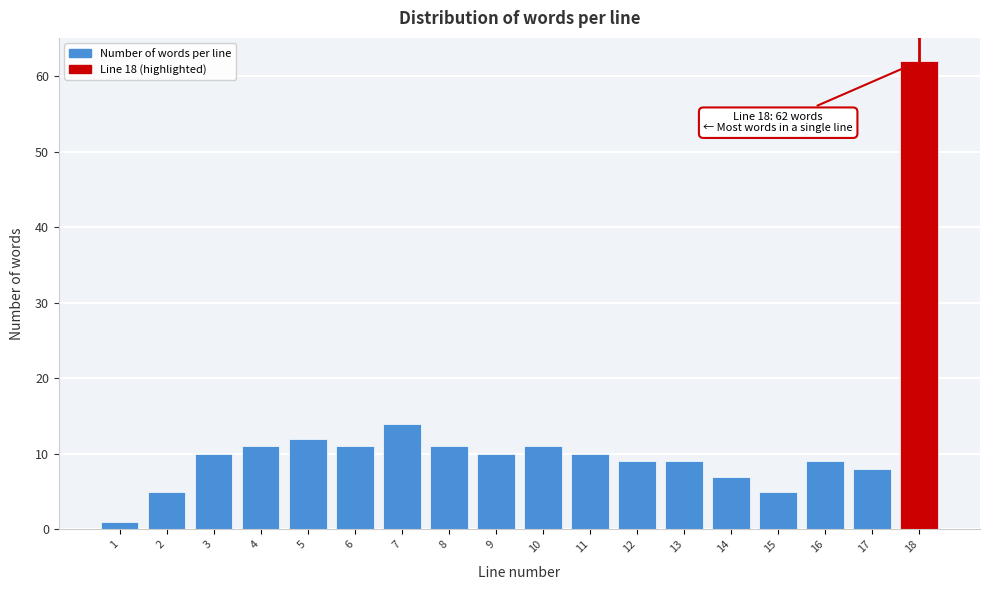

Reading right to left, extract all data points from this chart.

18=62	17=8	16=9	15=5	14=7	13=9	12=9	11=10	10=11	9=10	8=11	7=14	6=11	5=12	4=11	3=10	2=5	1=1